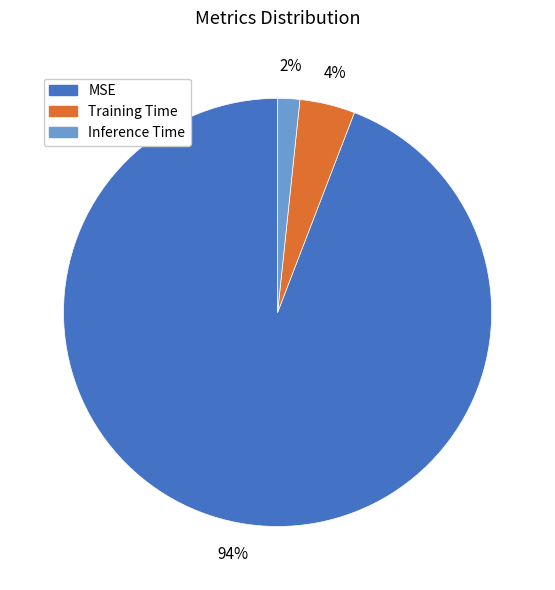

What percentage is the Training Time slice, to the nearest percent?

4%